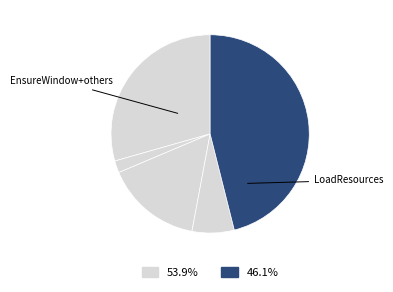

How many segments does this pie chart have?

5